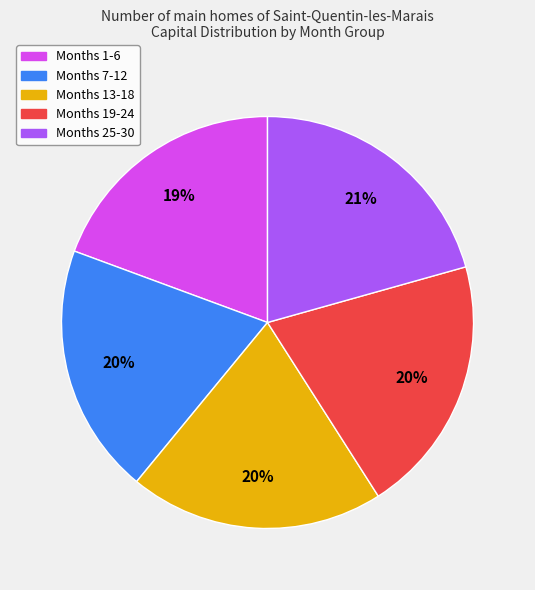

To the nearest percent, what is the average slice percentage?

20%